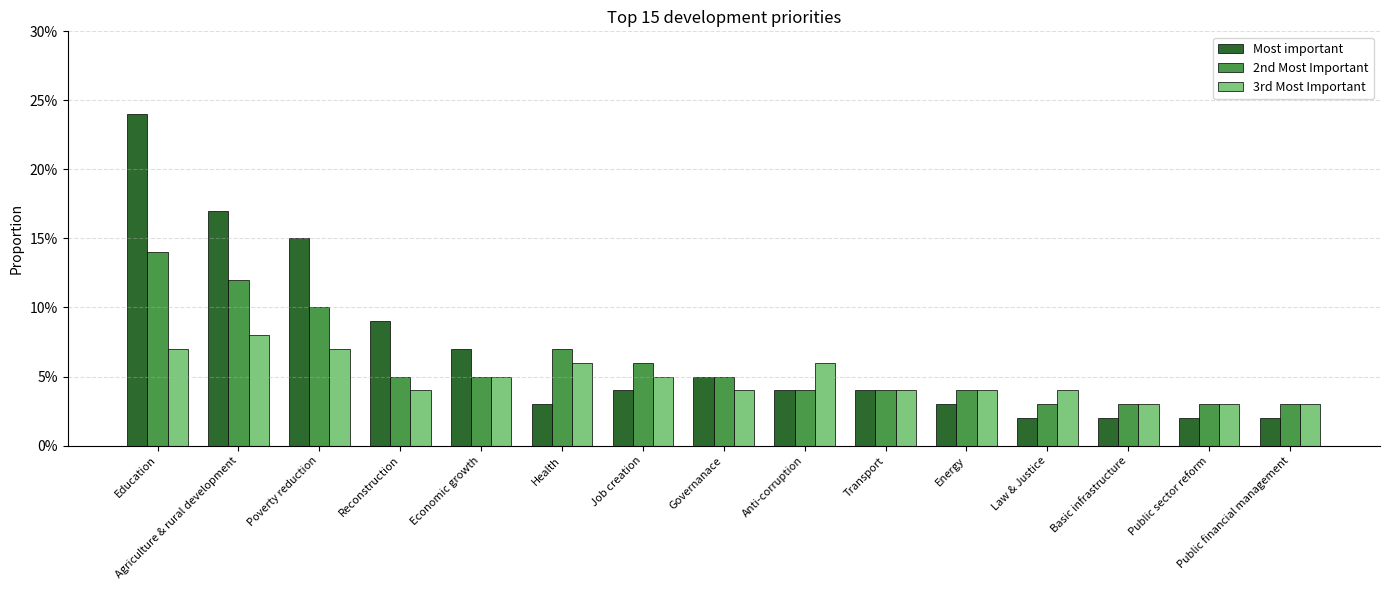

Does the chart contain stacked bars?

No